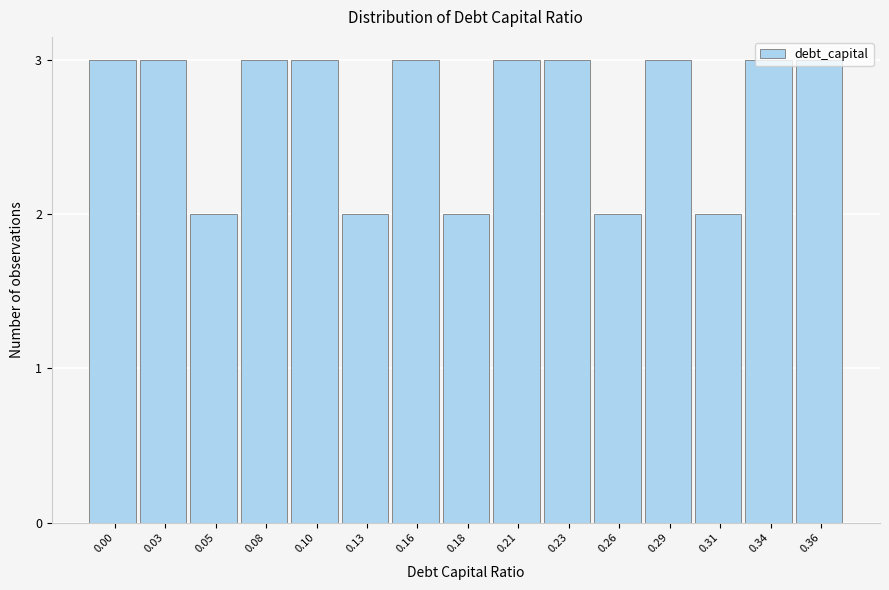

What is the greatest value displayed?

3